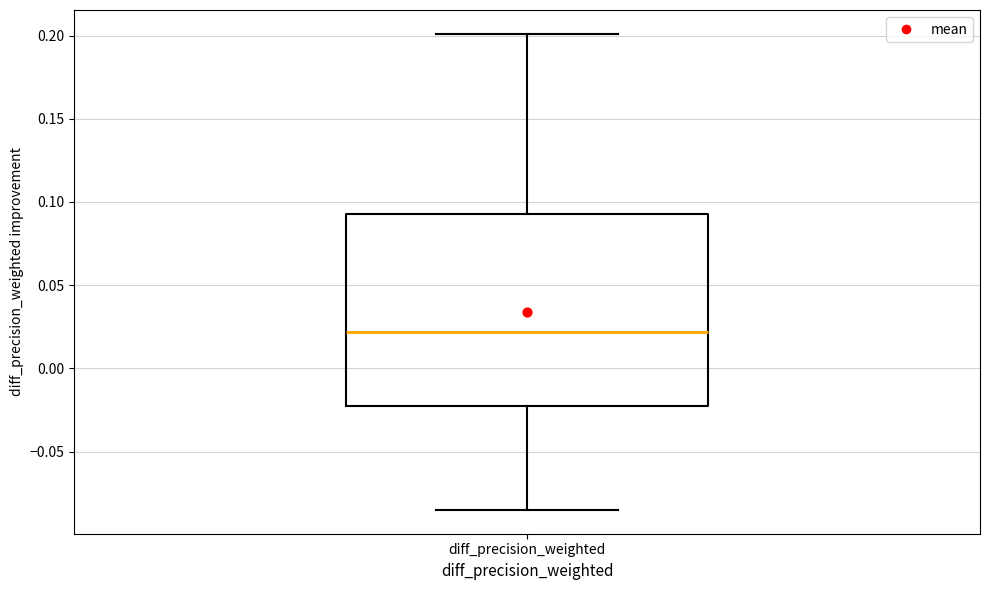

Read this box plot against the y-axis: the position of the median line, the range covered by the box, and the ends of both whiskers. The values are not printed on the chart, so give them approximately, as read against the axis.

median 0.020, box -0.020 to 0.095, whiskers -0.085 to 0.200